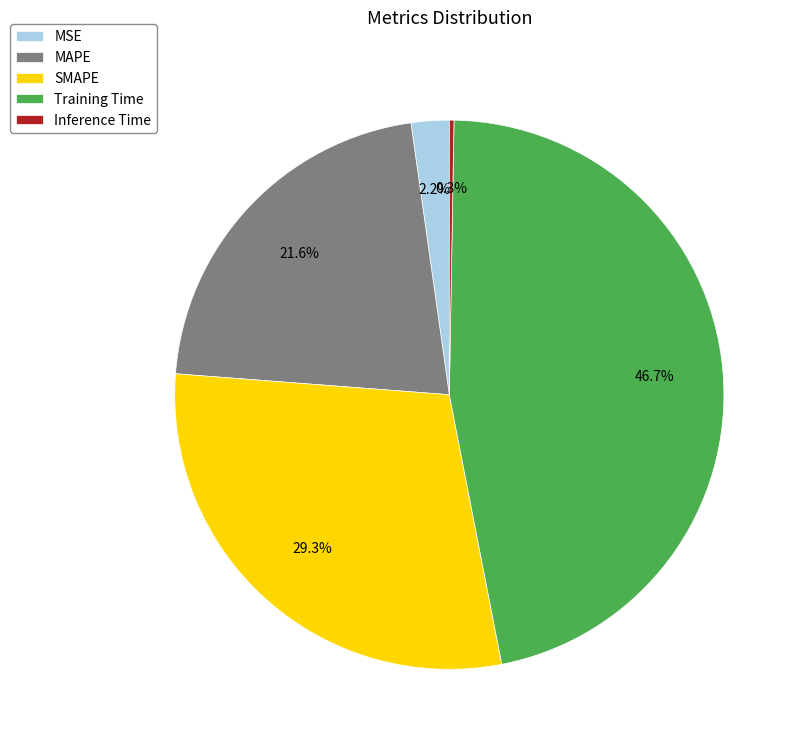

To the nearest percent, what percentage of the pie is MSE?

2%